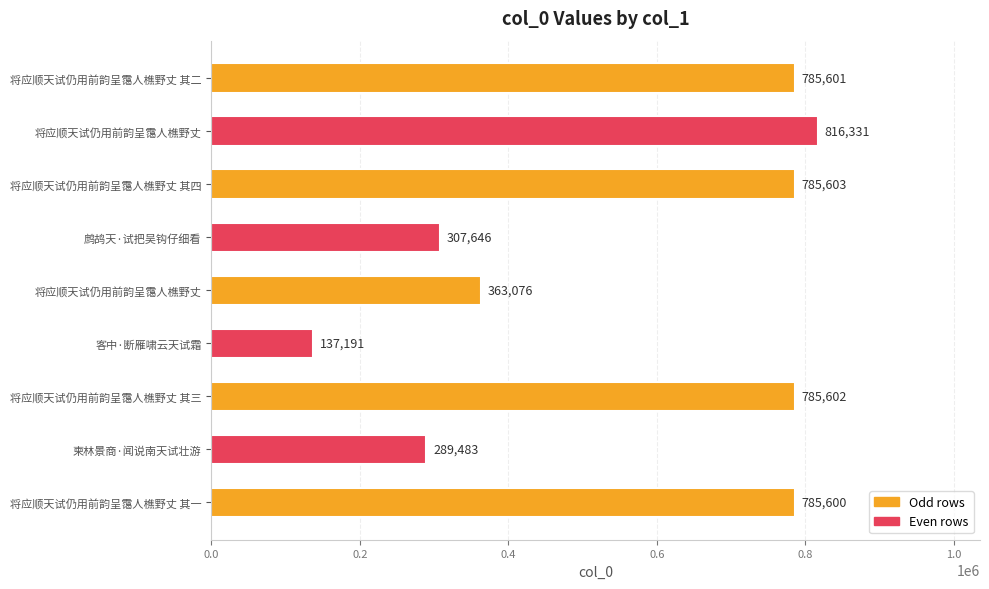

How many bars are there in total?

9